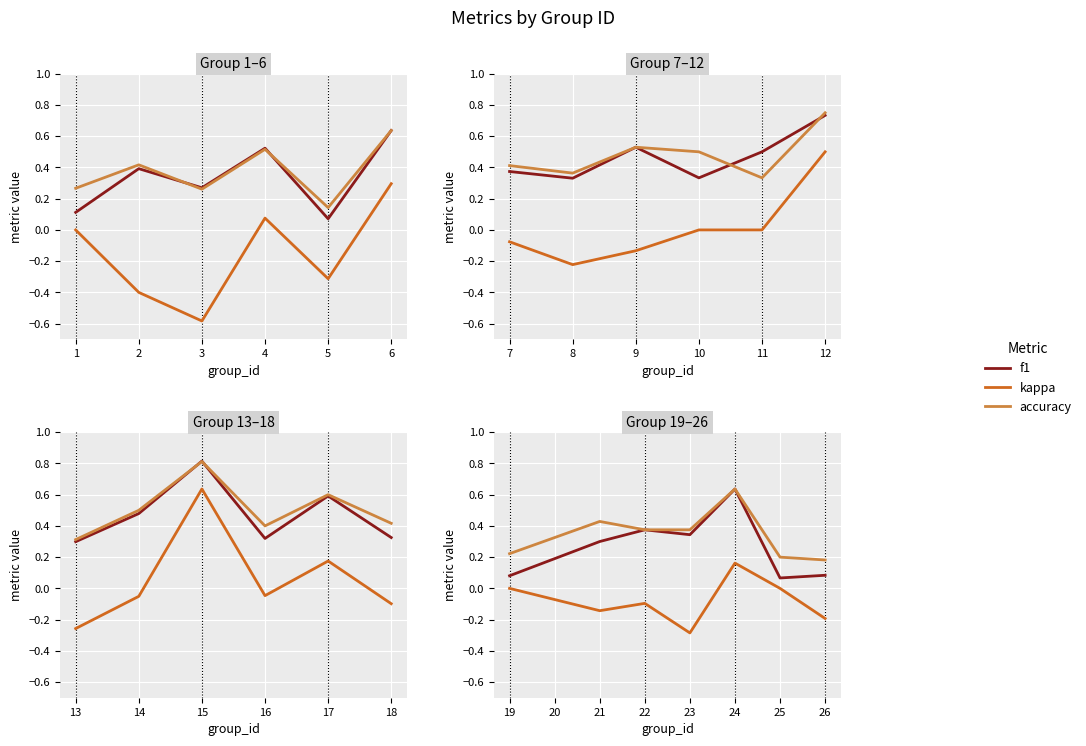

What value does the f1 series have at 22?

0.4